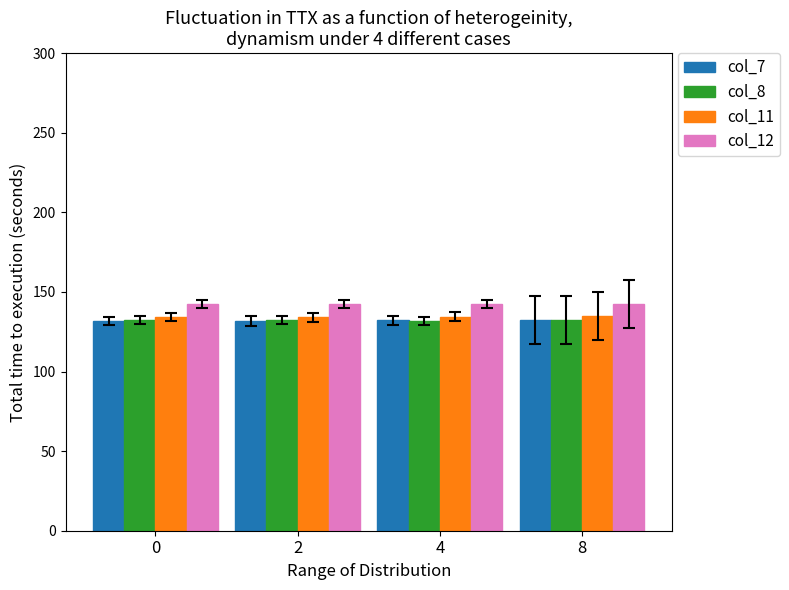

True or false: col_12 has a value of 142.3 at 8.

True